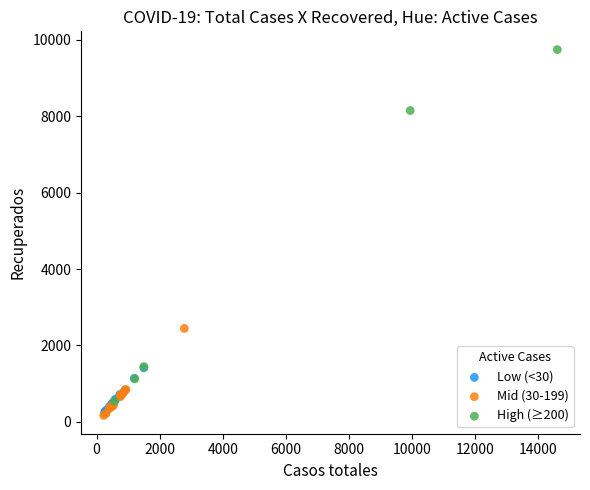

Which series has the largest Y range (max minus min)?

High (≥200)